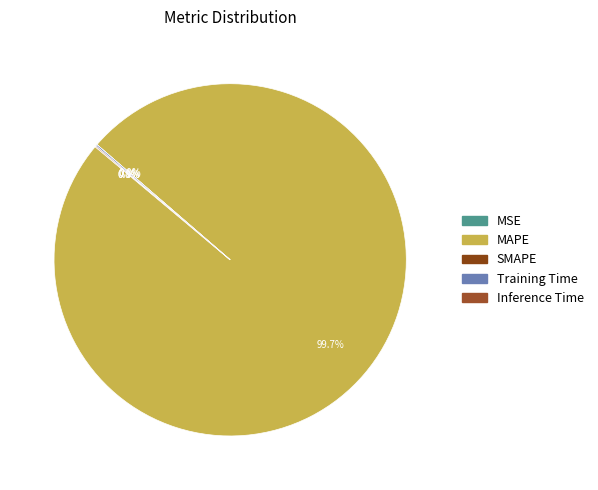

Rank the categories by value from lowest to highest.

MSE, SMAPE, Inference Time, Training Time, MAPE